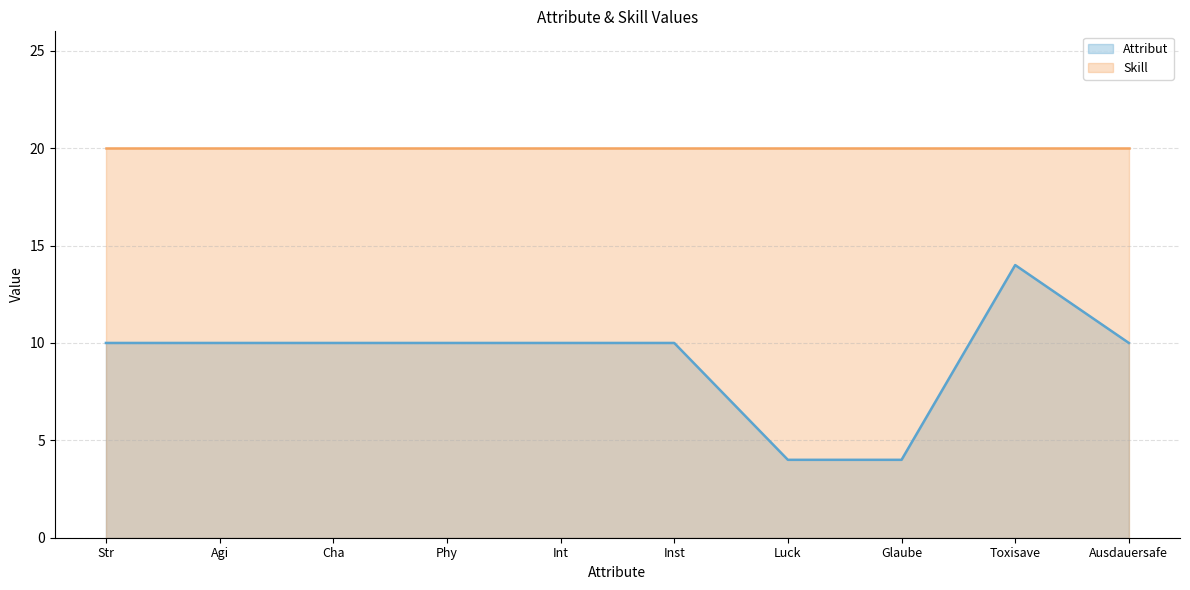

Reading right to left, list all the values displayed in this chart.

Ausdauersafe=10	Toxisave=14	Glaube=4	Luck=4	Inst=10	Int=10	Phy=10	Cha=10	Agi=10	Str=10